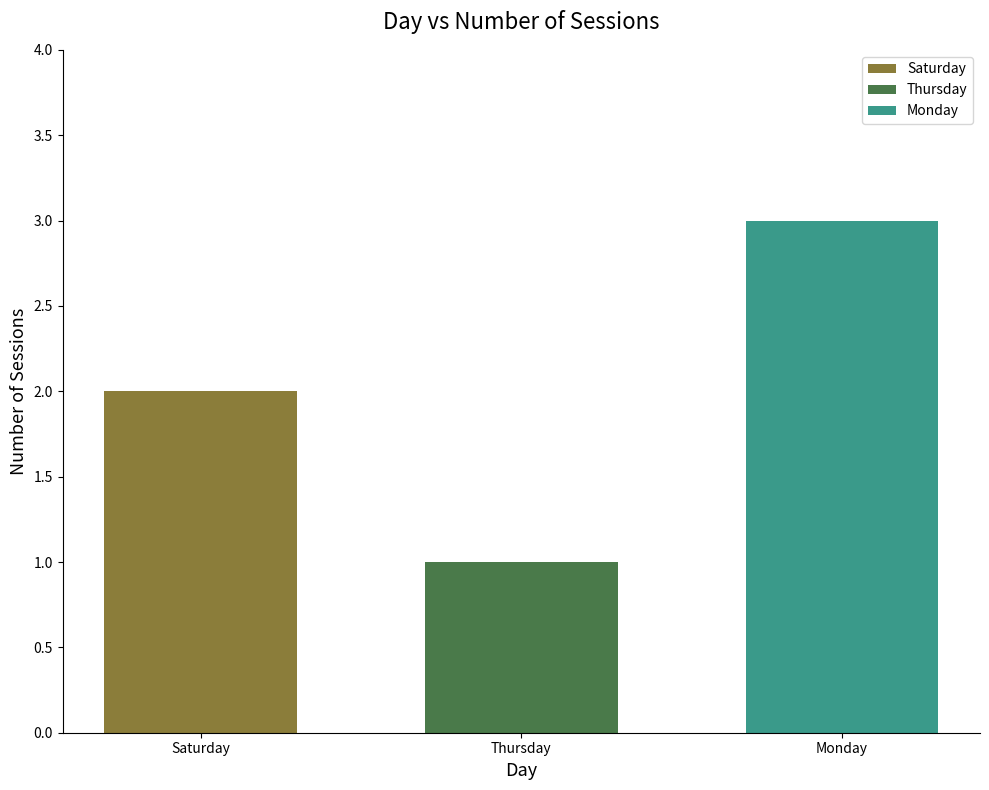

Are the bars grouped side by side (vs. stacked)?

Yes